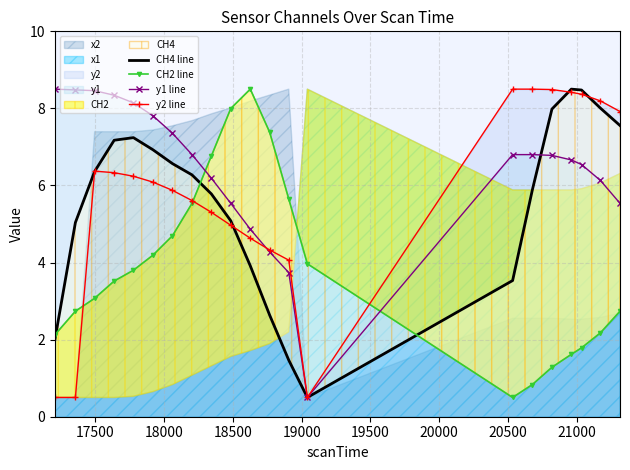

What is the minimum value for y1 line?

0.5